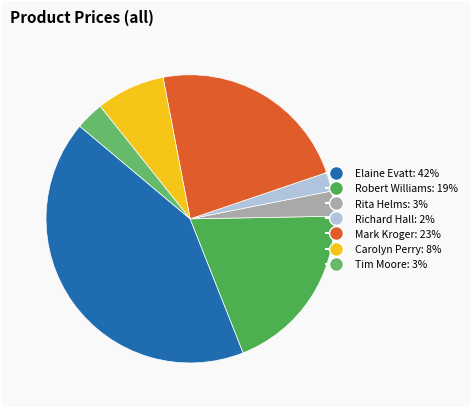

Which category has the smallest portion of the pie?

Richard Hall